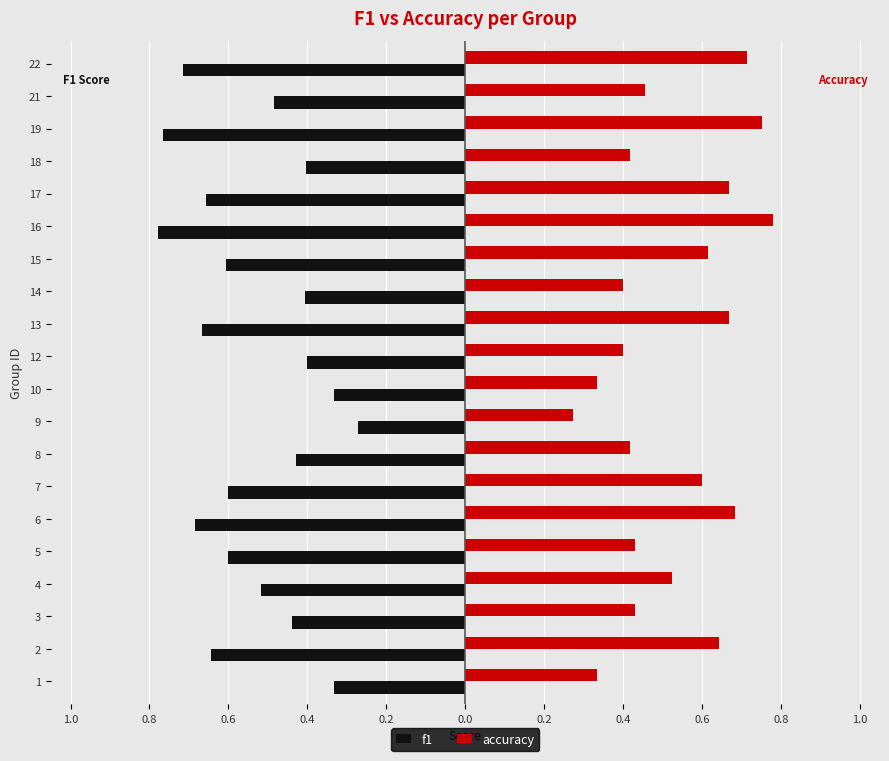

Is it true that f1 equals -0.4 at 15?

False